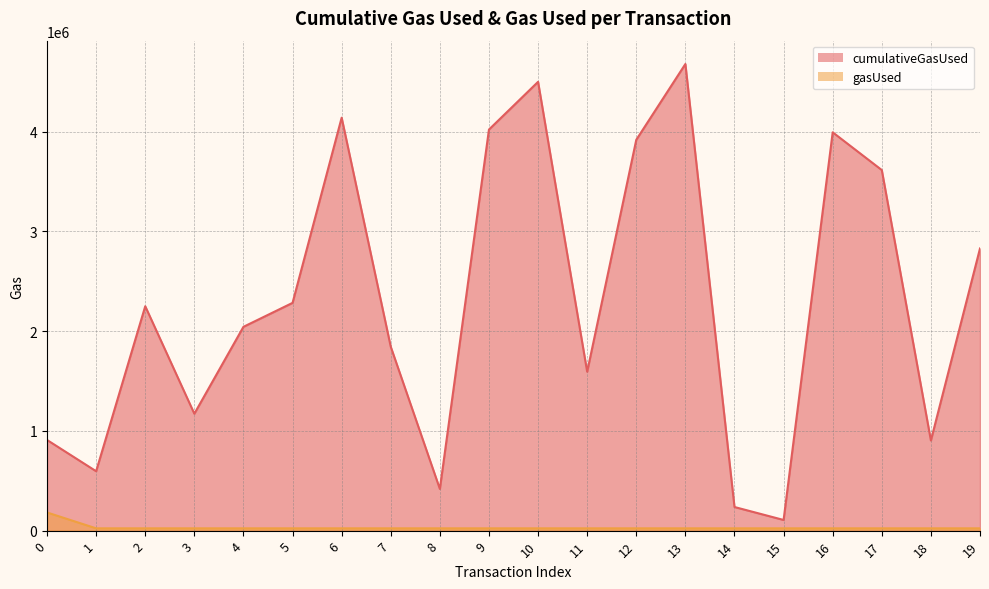

What is the difference between the maximum and minimum values in the gasUsed series?

159089